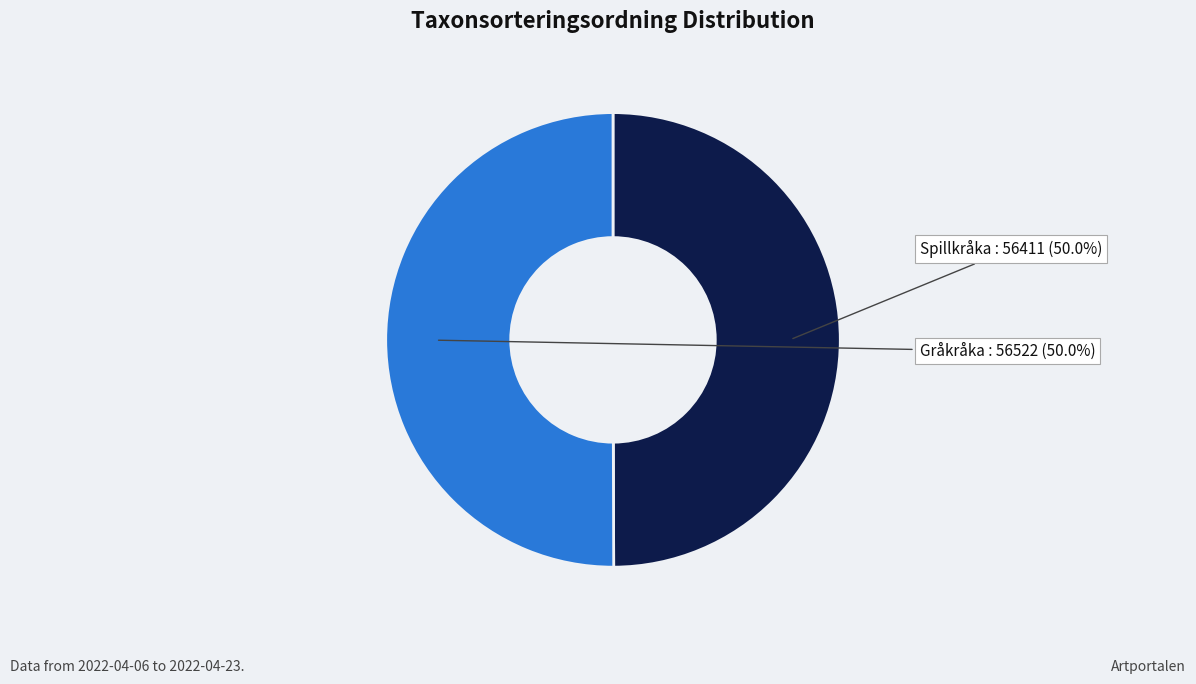

What is the ratio of the value at Spillkråka to the value at Gråkråka?

1.0